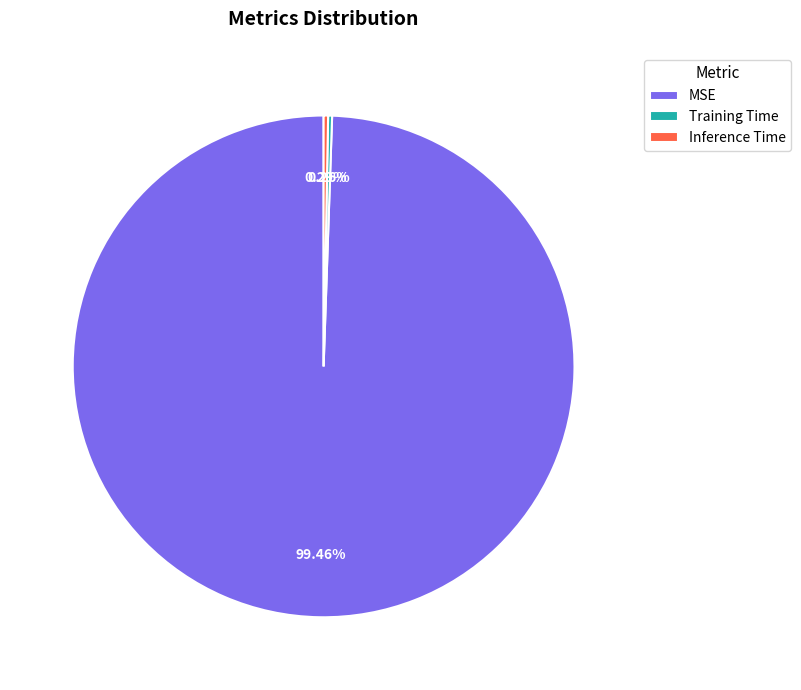

Do MSE and Inference Time together represent more than half of the pie?

Yes